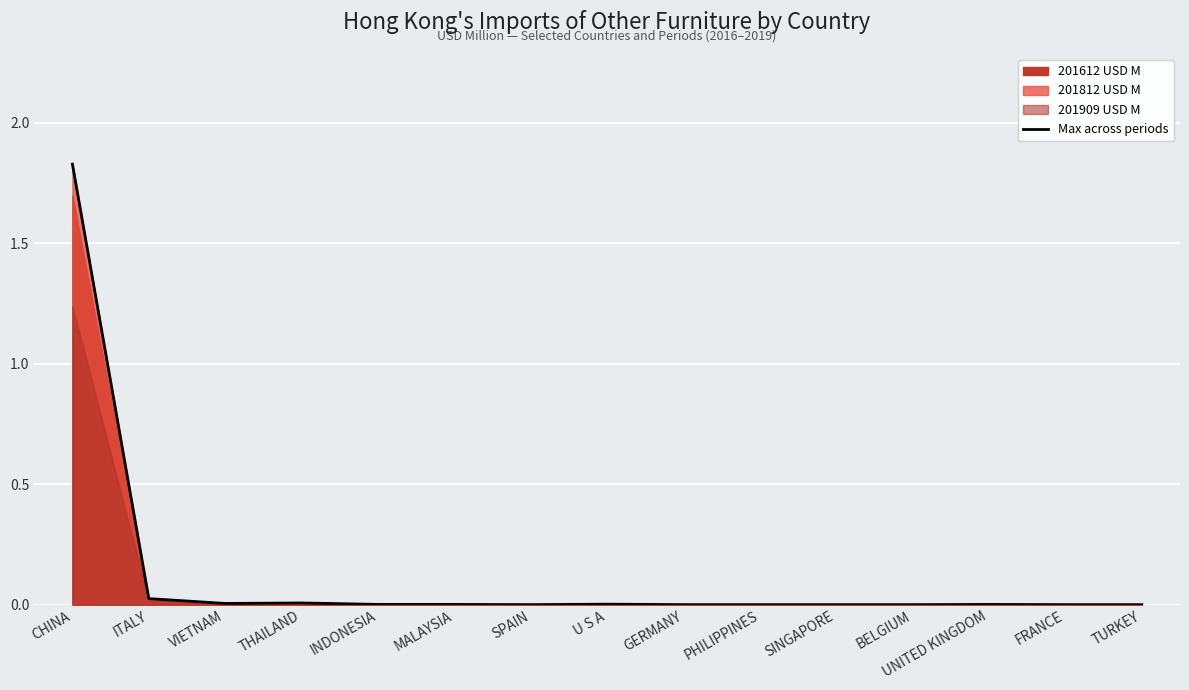

List the labels in order of value, smallest first.

SPAIN, GERMANY, PHILIPPINES, SINGAPORE, BELGIUM, FRANCE, TURKEY, INDONESIA, MALAYSIA, UNITED KINGDOM, U S A, VIETNAM, THAILAND, ITALY, CHINA